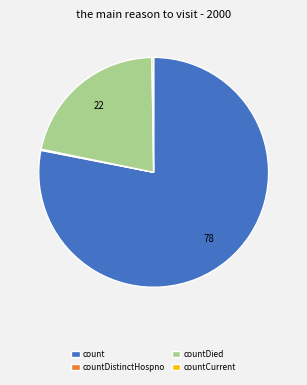

Does any single category account for the majority?

Yes